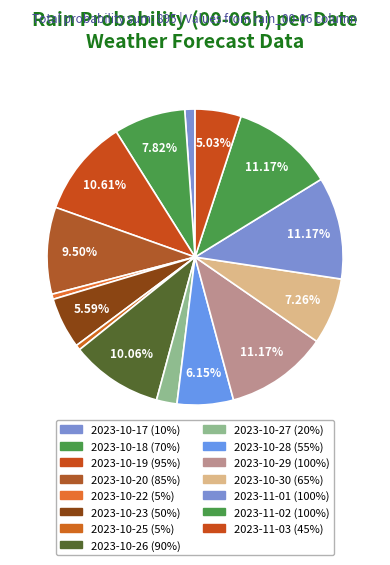

Which category has the biggest portion of the pie?

2023-10-29